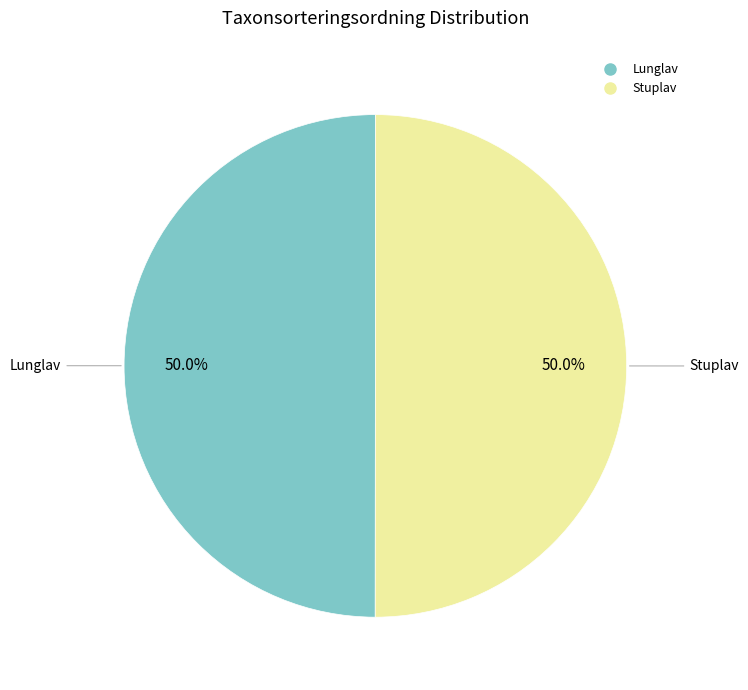

The Lunglav slice represents 50% of the pie. True or false?

True